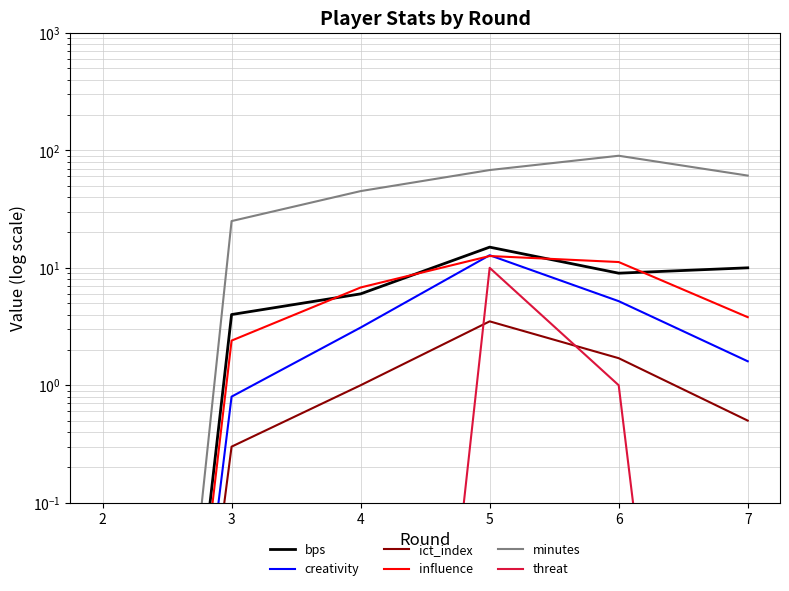

True or false: influence has a value of 0.6 at 3.

False